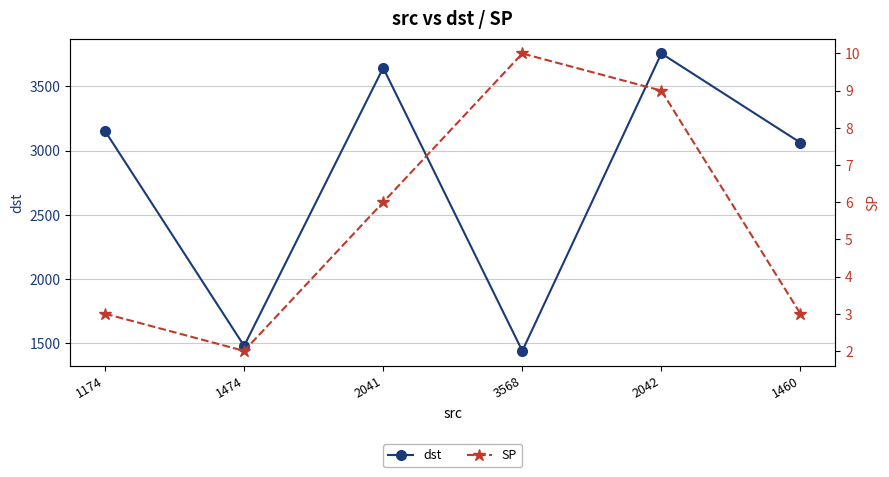

True or false: SP has more than 2 points higher than both neighbors.

False